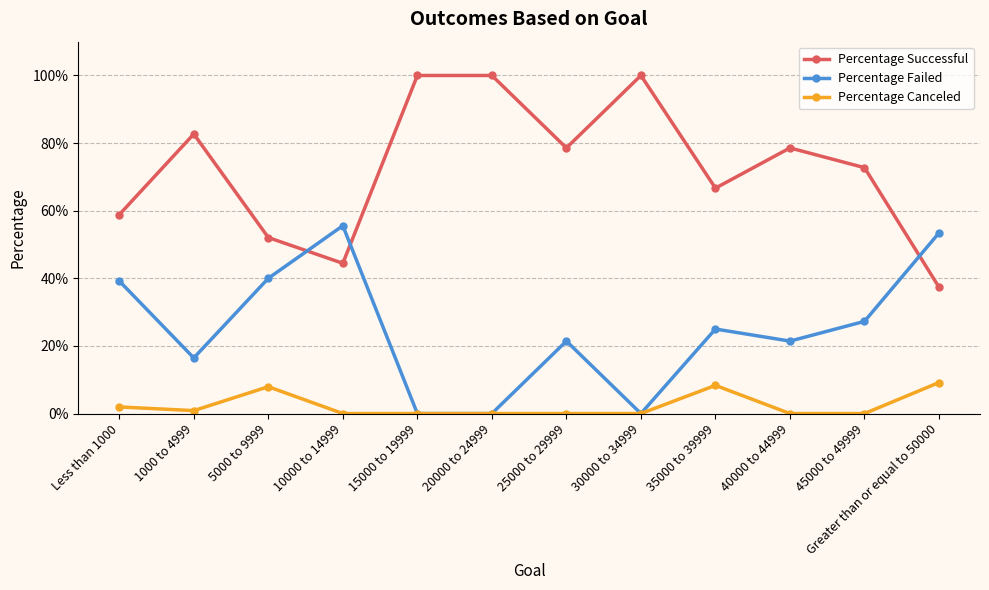

Count the number of categories in the chart.

12